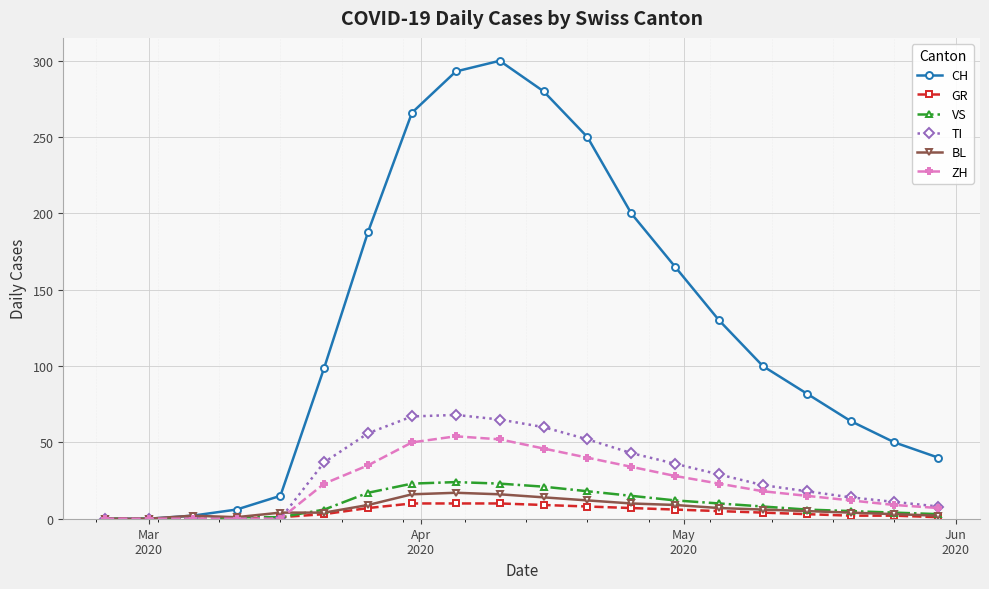

Which series has the widest spread of values?

CH